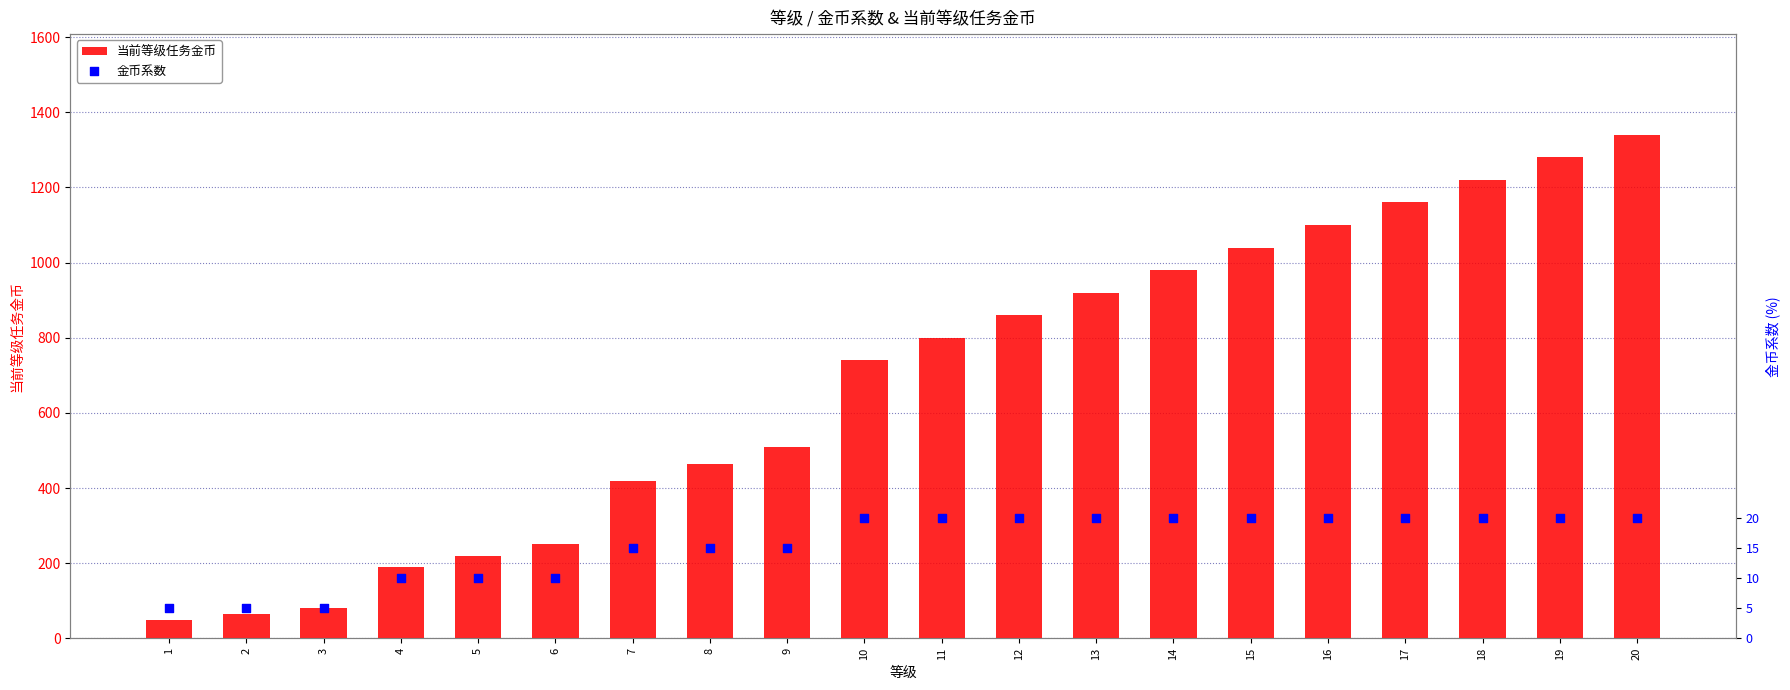

Which series has the largest total across all categories?

当前等级任务金币